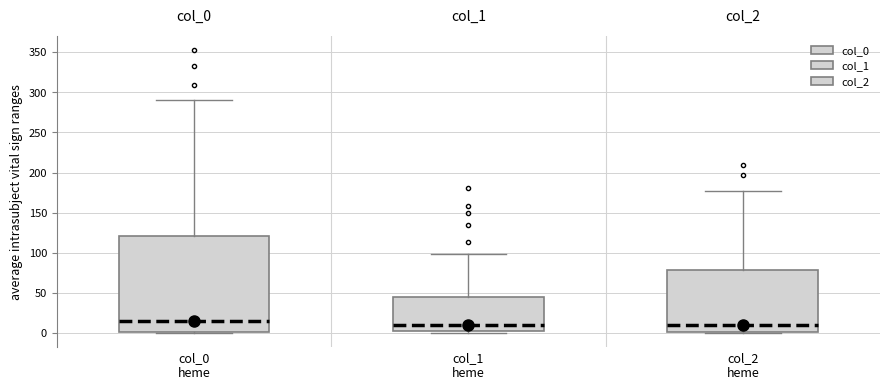

Reading left to right, read every box against the y-axis: the position of its median line, the range the box covers, and the ends of its whiskers. The values are not printed on the chart, so give them approximately, as read against the axis.

col_0 heme: median 15, box 0 to 120, whiskers 0 to 290
col_1 heme: median 10, box 5 to 45, whiskers 0 to 100
col_2 heme: median 10, box 0 to 80, whiskers 0 to 175